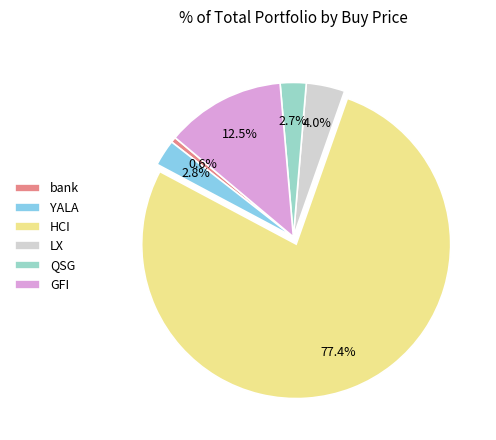

To the nearest percent, what is the difference between the QSG and LX slice percentages?

1%